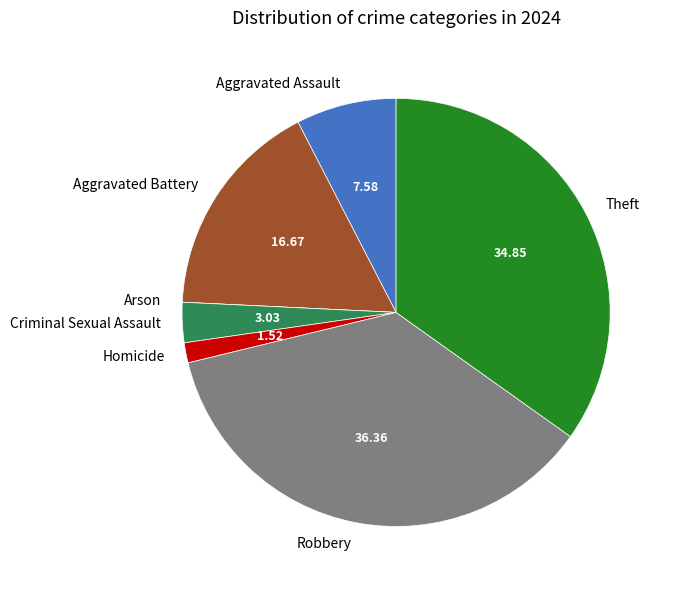

Is there a majority slice in this chart?

No